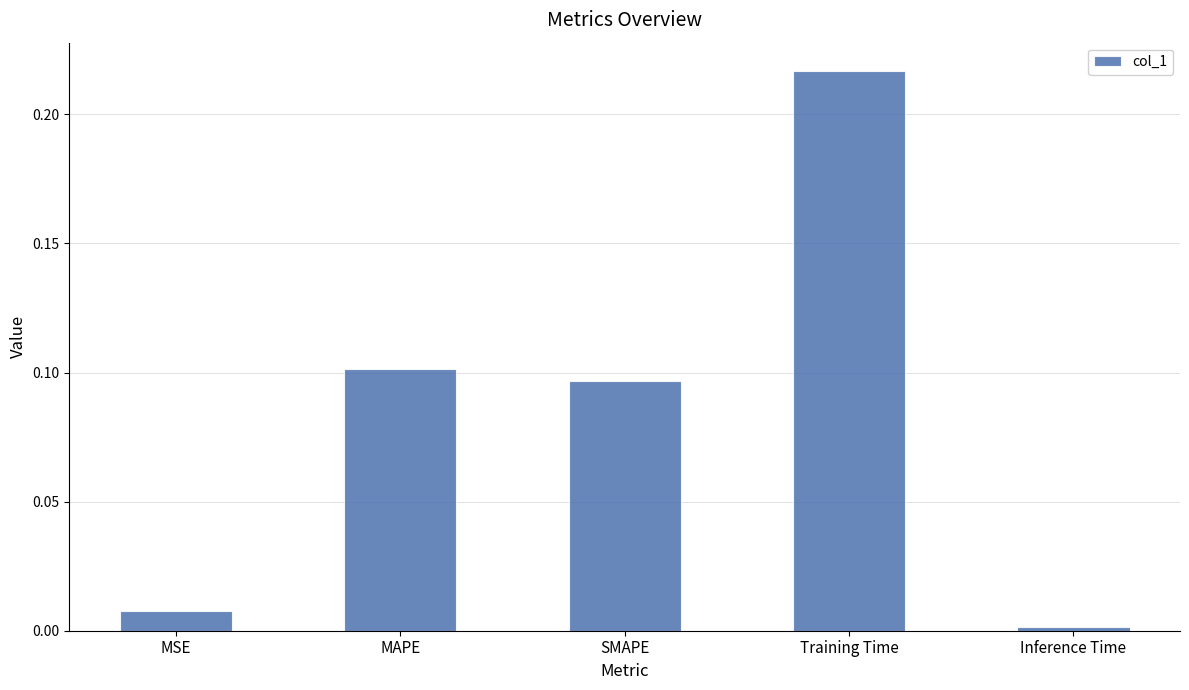

The value at MSE is 0.0. True or false?

True